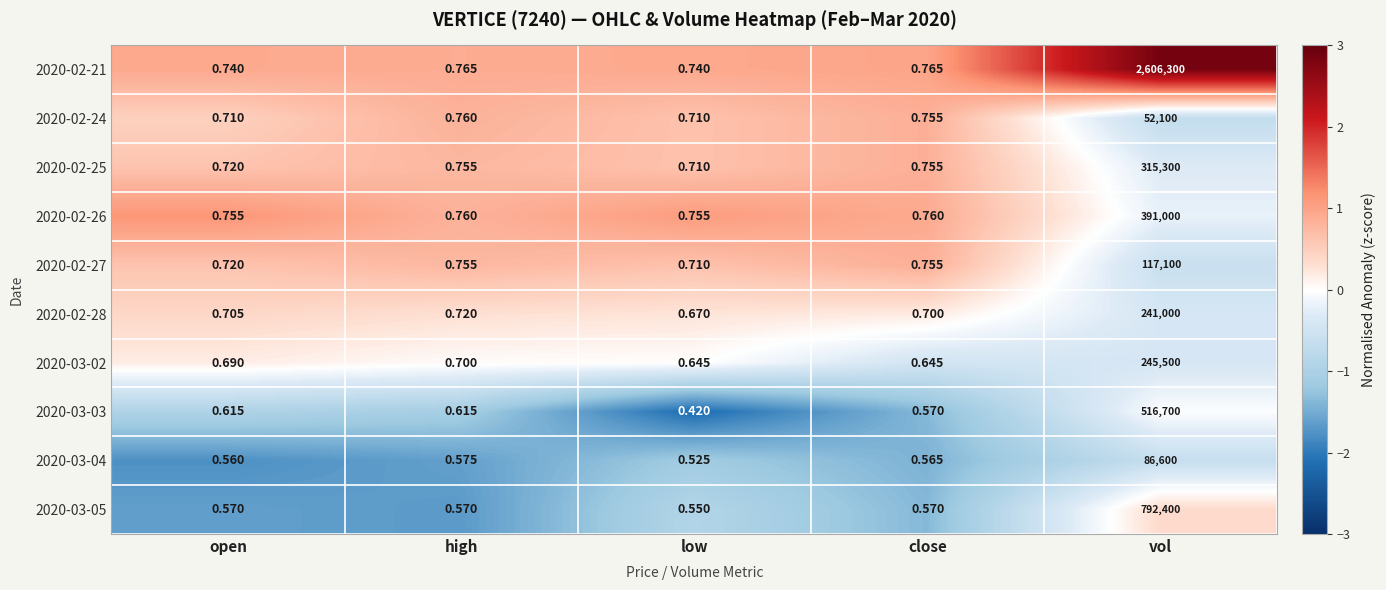

At which category is the sum across all series the highest?

vol